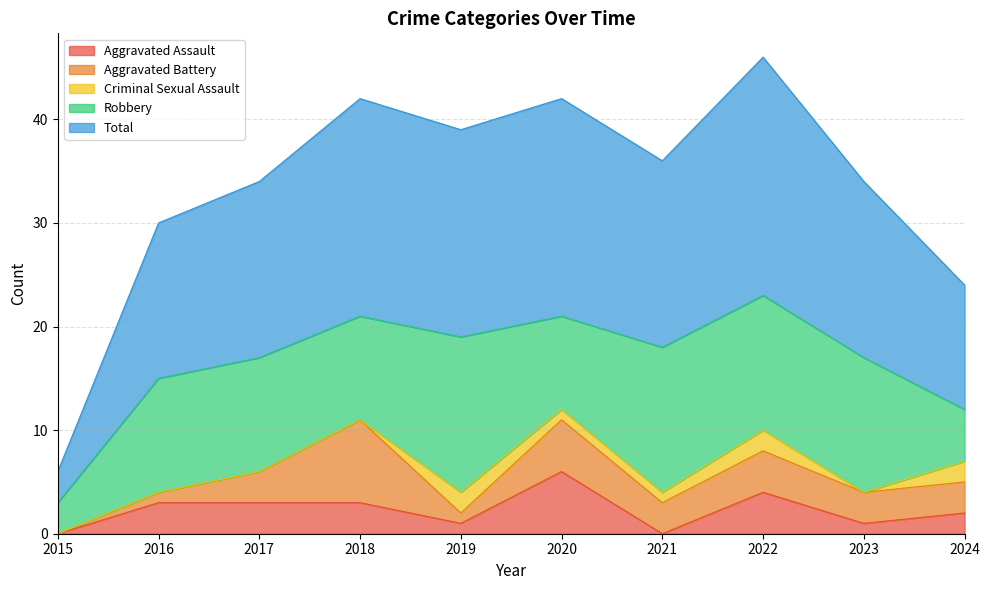

List the labels in order of Criminal Sexual Assault value, smallest first.

2015, 2016, 2017, 2018, 2023, 2020, 2021, 2019, 2022, 2024